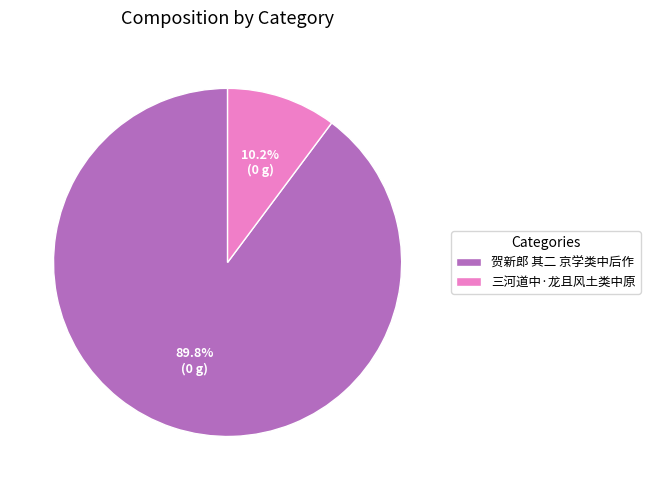

Approximately how many times larger is the value at 贺新郎 其二 京学类中后作 compared to 三河道中·龙且风土类中原?

8.8